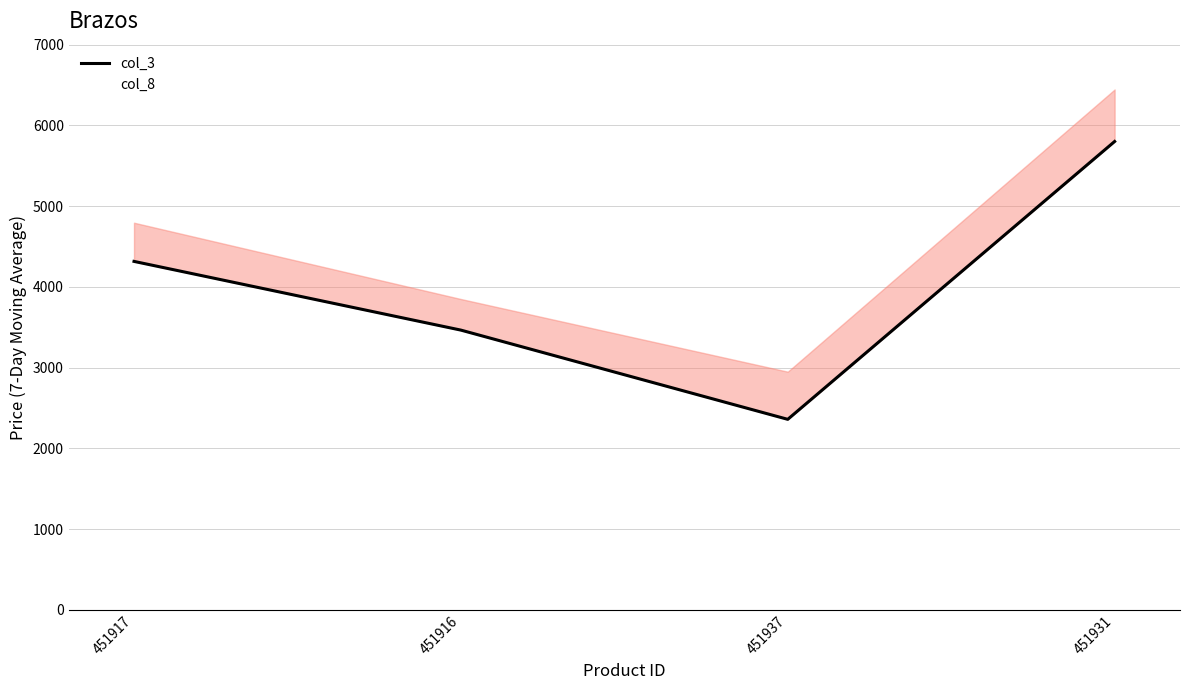

In col_8, how many points are lower than both neighbors (excluding endpoints)?

1